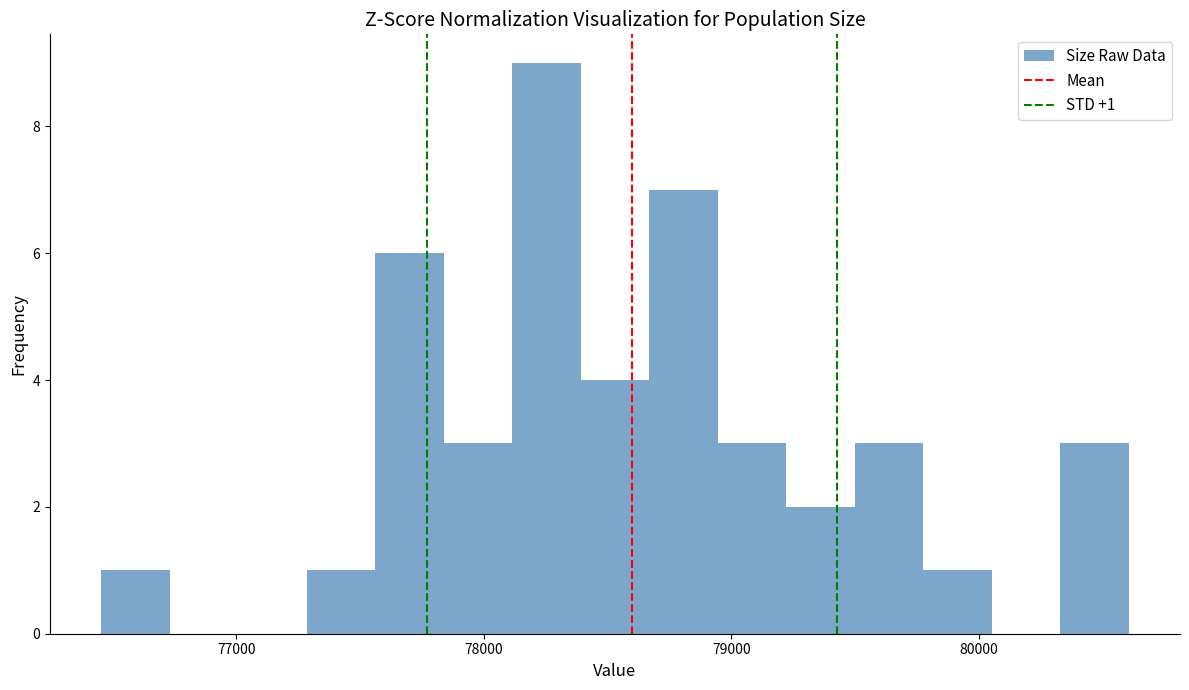

Around what value on the x-axis is the tallest bar? Give the approximate position of its centre, as read against the axis.

78300